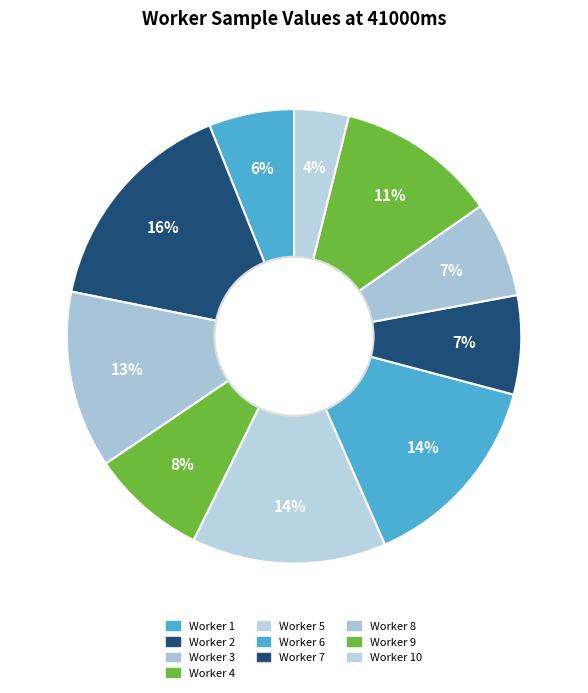

Does any single category account for the majority?

No